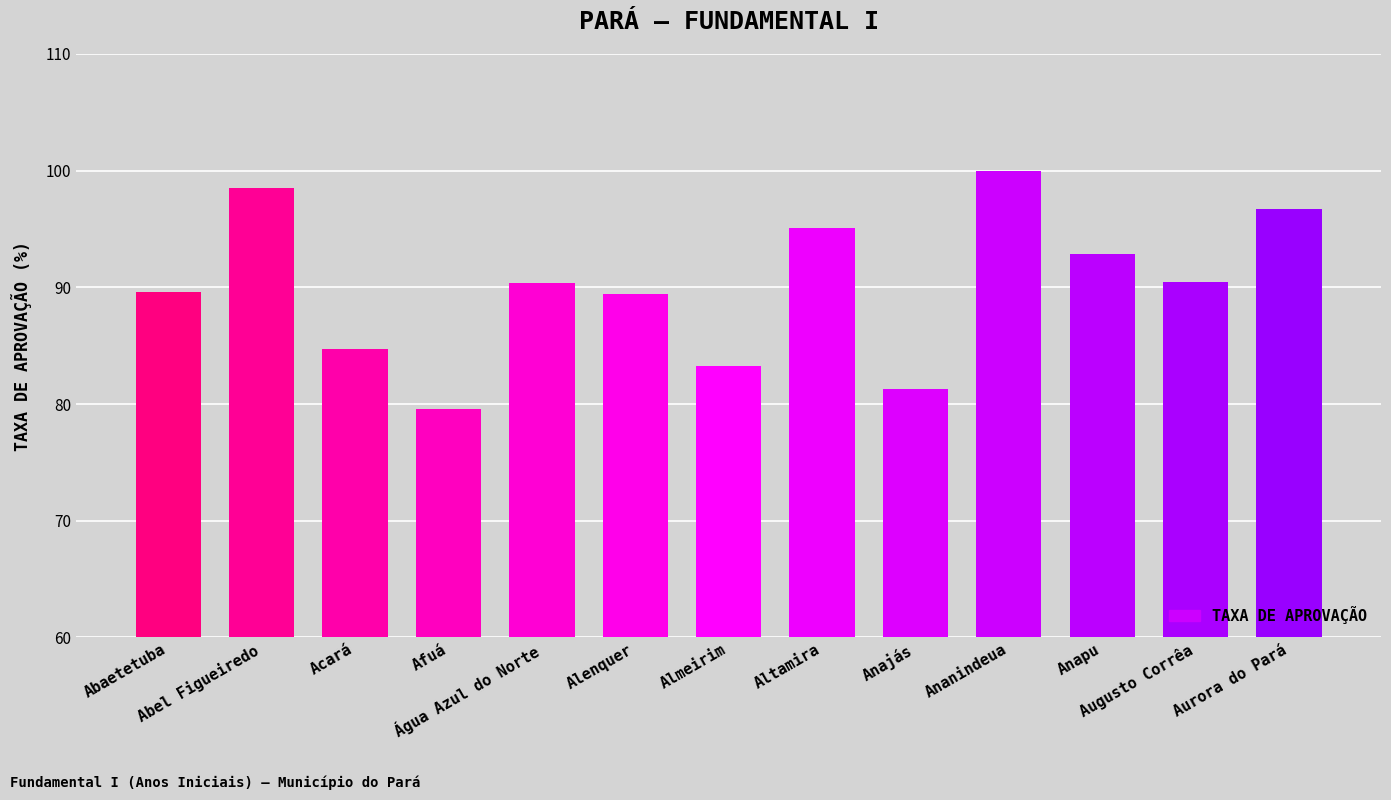

What position from the left is Anajás?

9